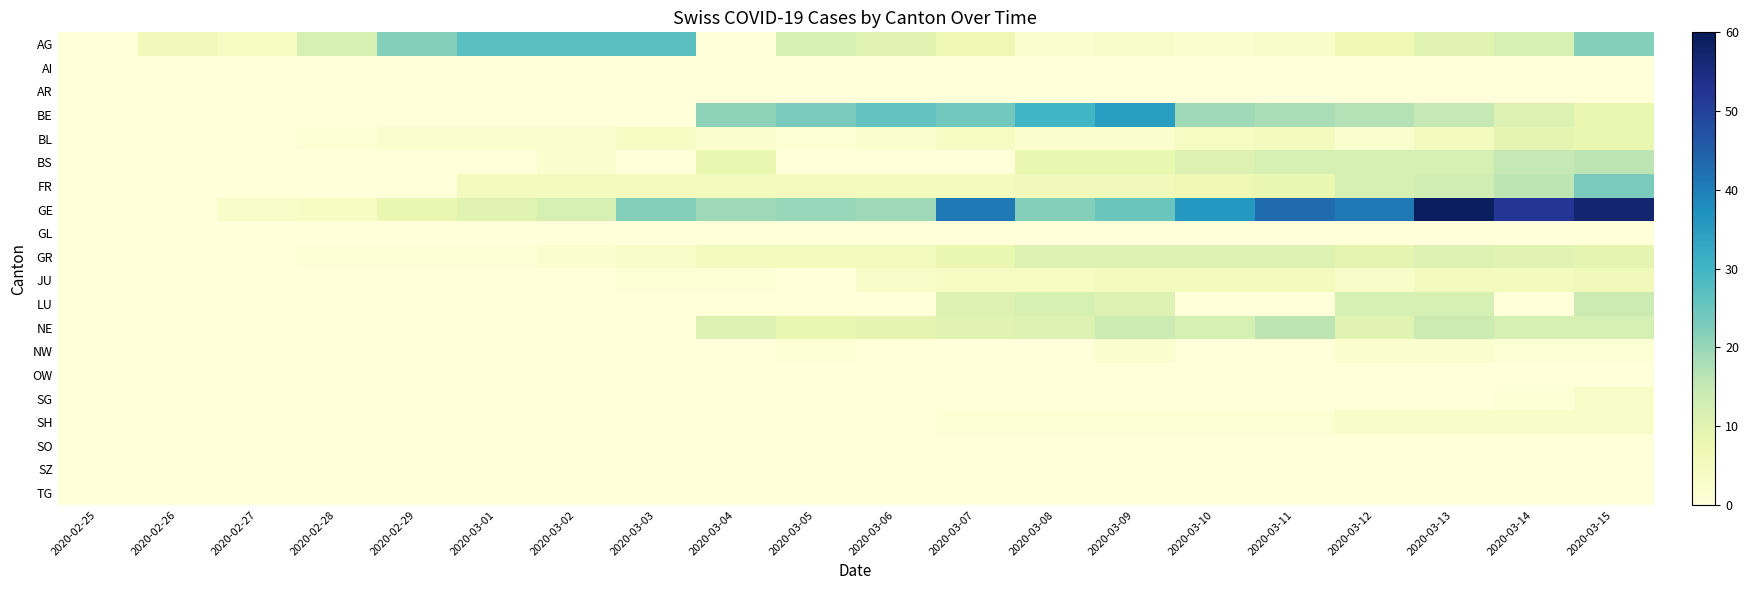

At 2020-03-04, list the series in order from largest to smallest.

BE, GE, NE, BS, FR, GR, BL, JU, AG, AI, AR, GL, LU, NW, OW, SG, SH, SO, SZ, TG